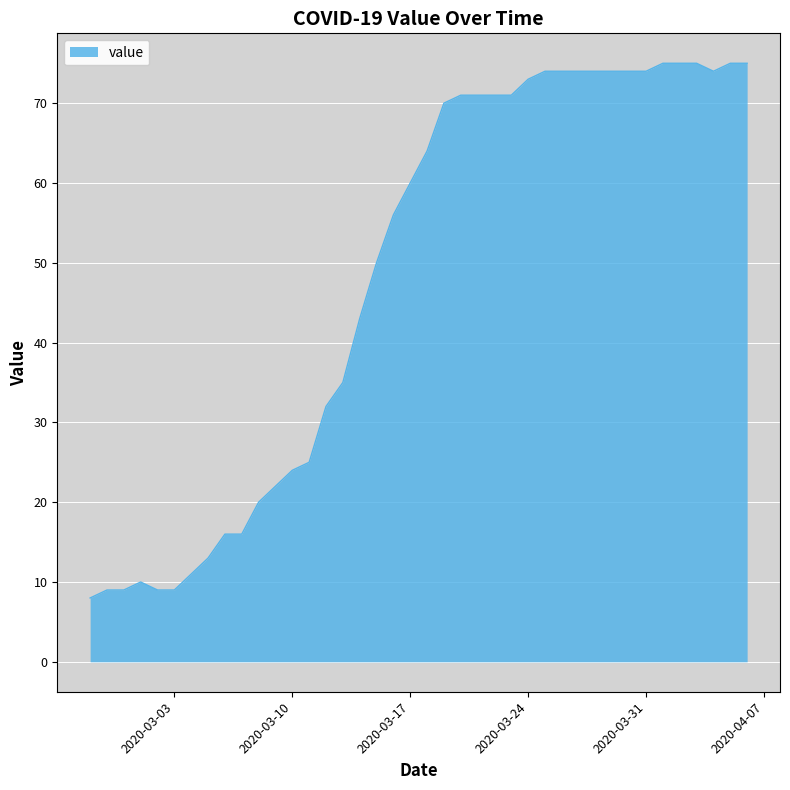

What is the minimum value shown in the chart?

8